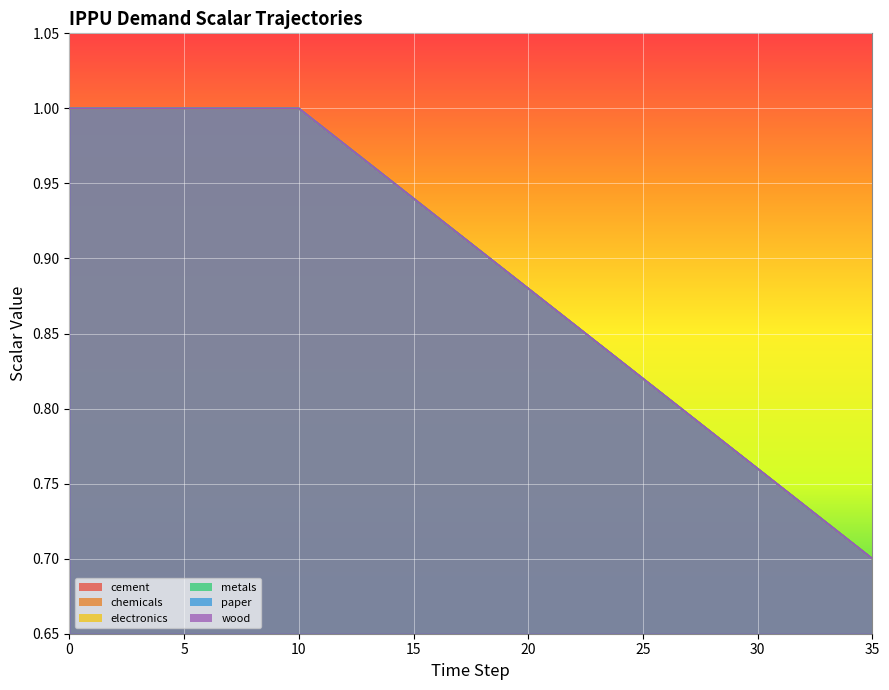

What is the total value across all series at 21?

5.2